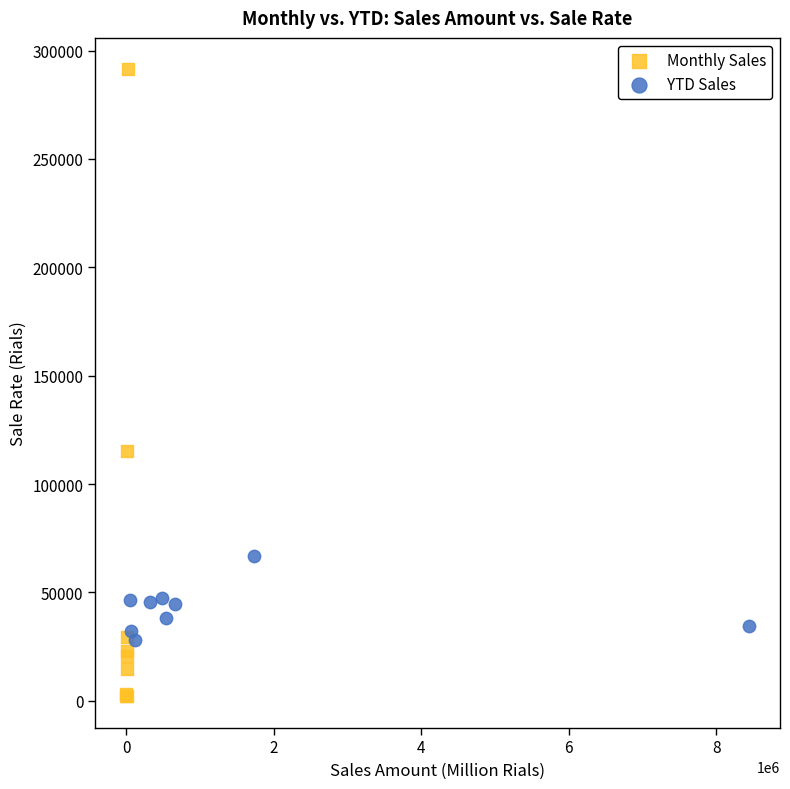

Which series has the widest spread of Y values?

Monthly Sales